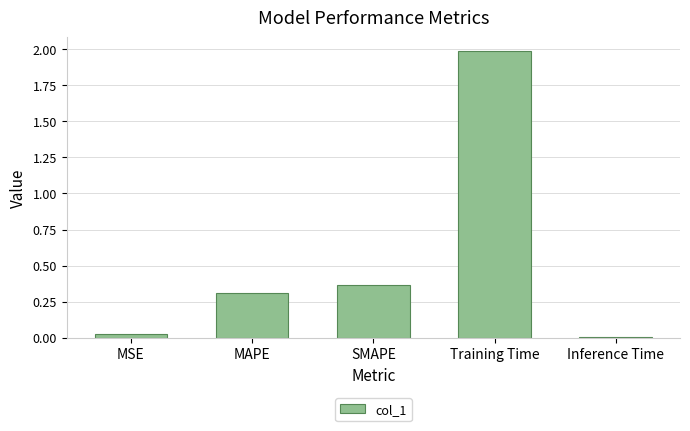

List the labels in order of value, smallest first.

Inference Time, MSE, MAPE, SMAPE, Training Time